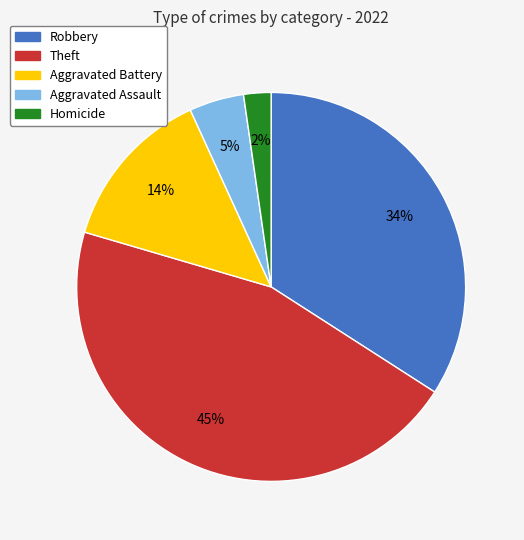

Approximately how many times larger is the value at Theft compared to Robbery?

1.3